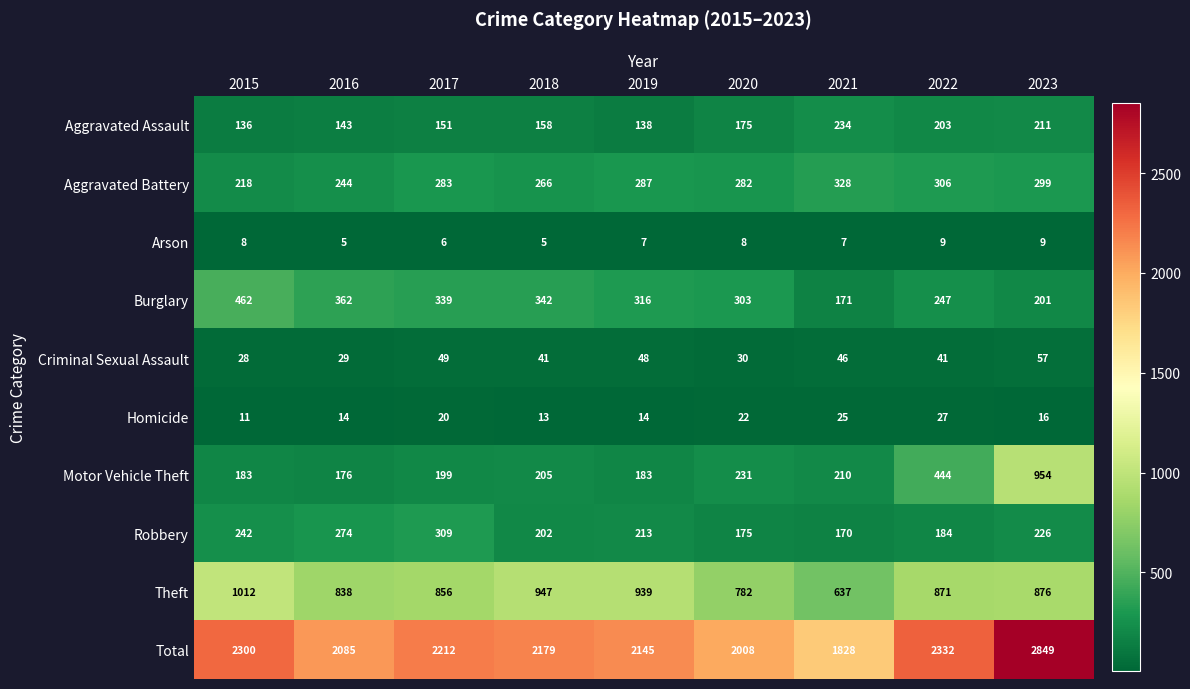

List the labels in order of Aggravated Assault value, largest first.

2021, 2023, 2022, 2020, 2018, 2017, 2016, 2019, 2015